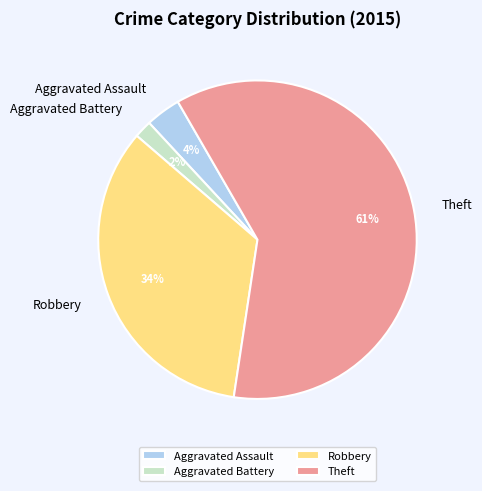

Is the sum of Theft and Robbery greater than half?

Yes